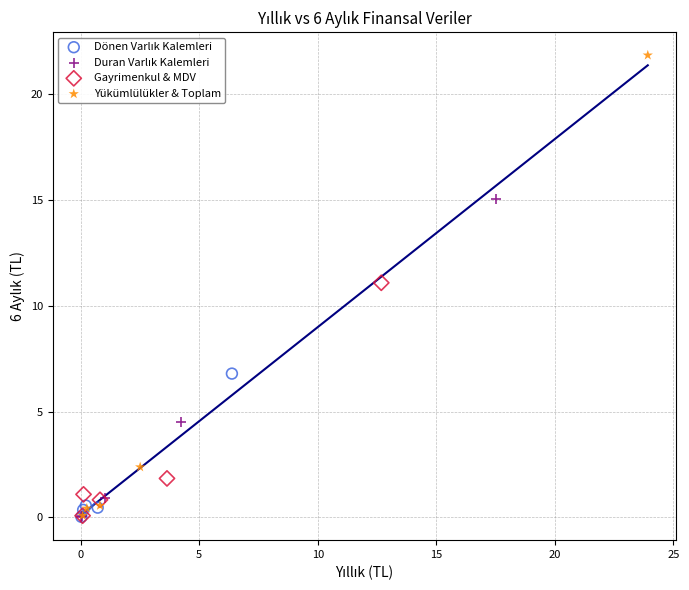

Which series contains the highest Y value?

Yükümlülükler & Toplam